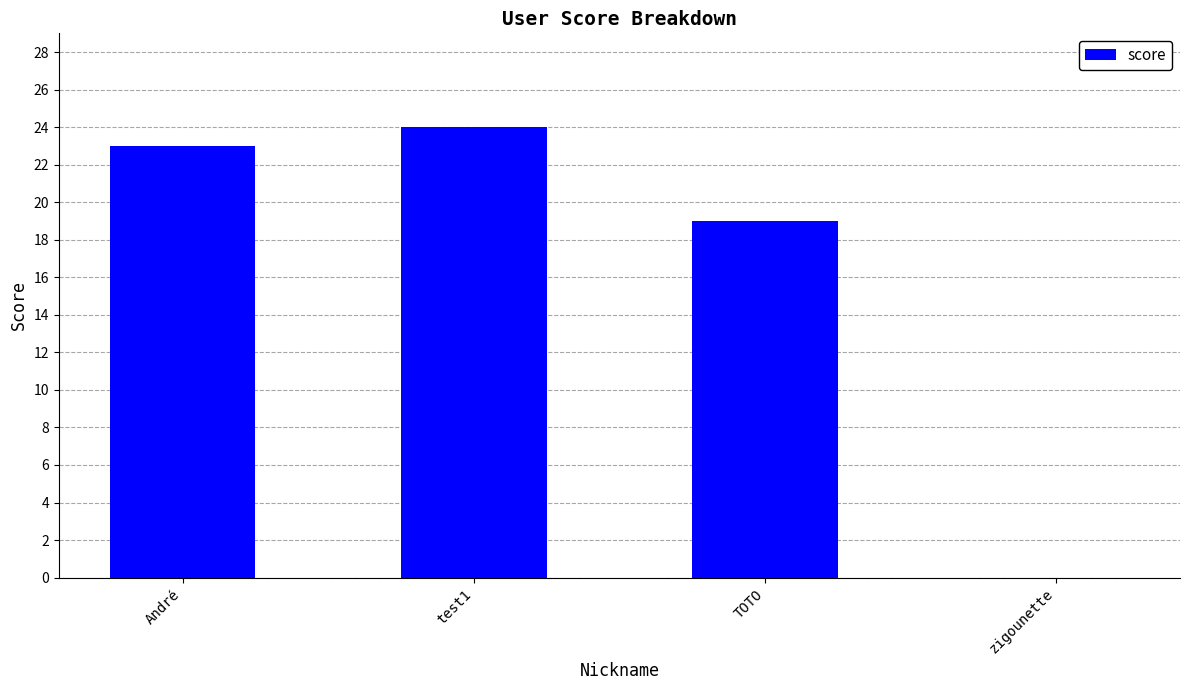

The chart shows a value of 0 at zigounette. True or false?

True